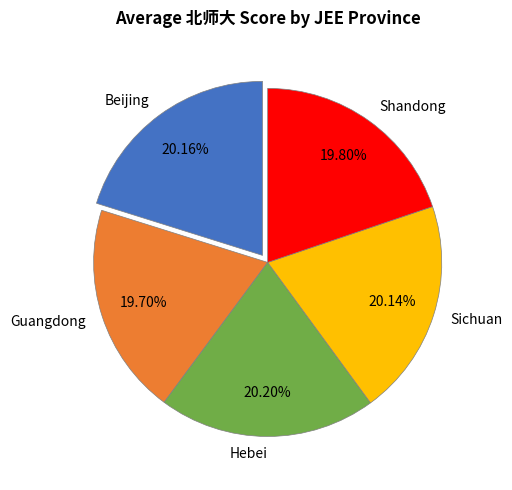

Approximately how many times larger is the value at Hebei compared to Guangdong?

1.0